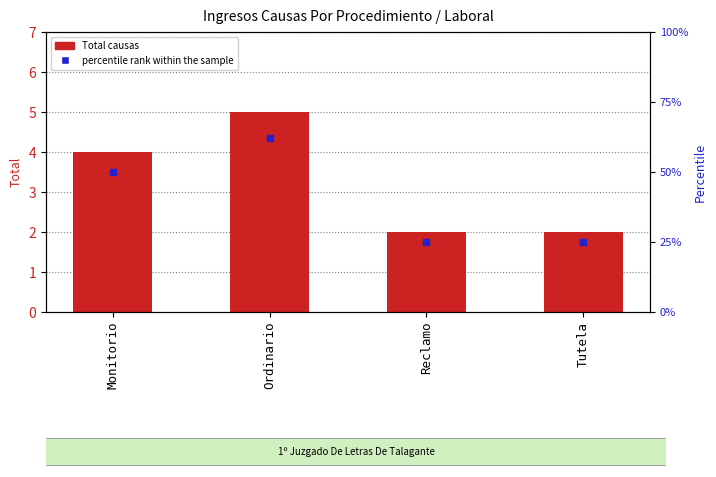

At which category is the sum across all series the highest?

Ordinario